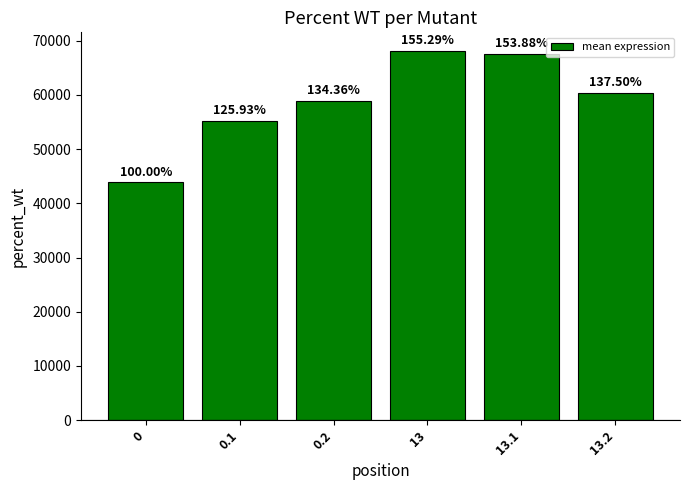

Does the chart contain any negative values?

No